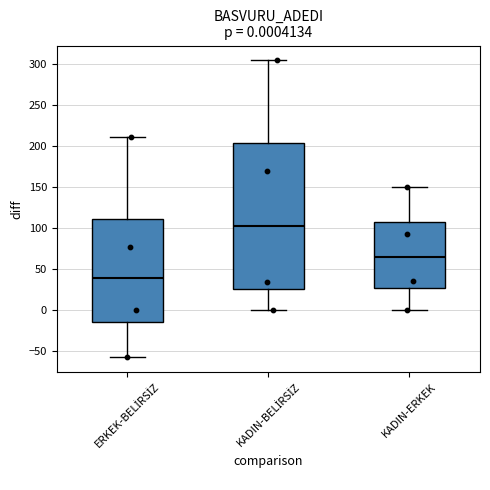

Which box is the tallest, from its lower edge to its upper edge?

KADIN-BELİRSİZ